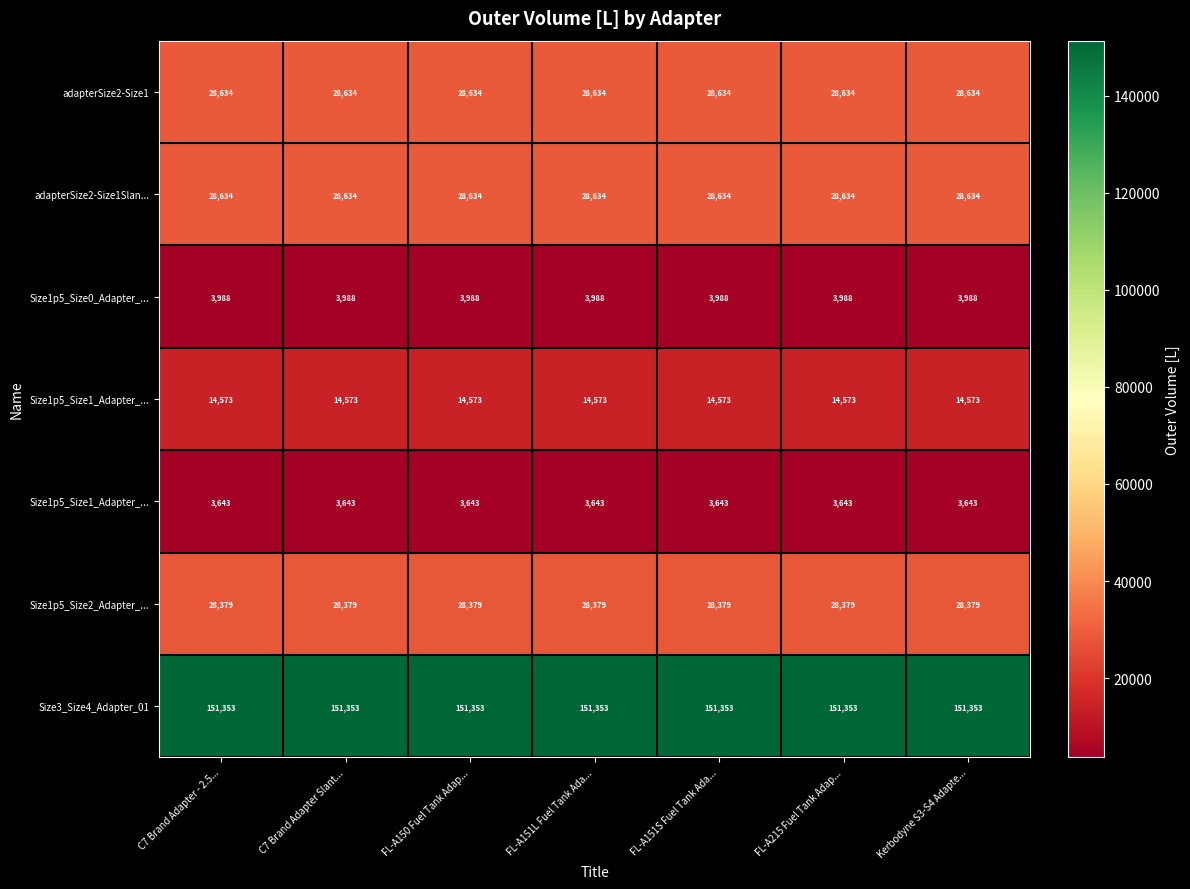

At which category does the chart reach its minimum across all series?

C7 Brand Adapter - 2.5...